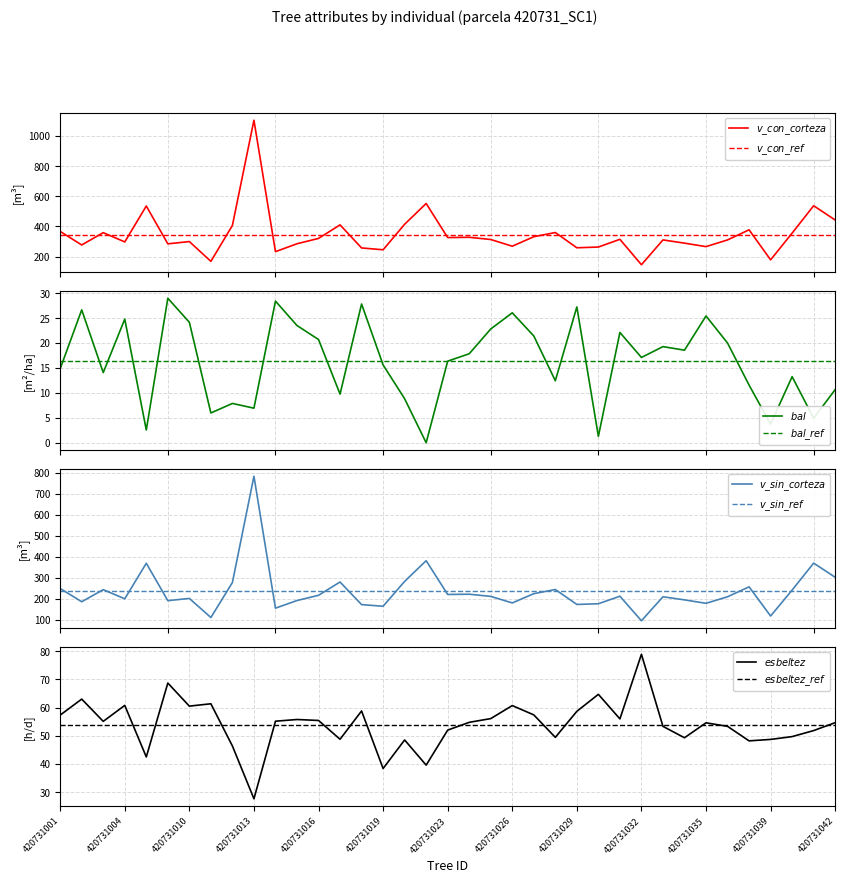

Reading left to right, transcribe all the data shown in this chart.

bal: 14.8	26.6	14.1	24.8	2.5	29.0	24.1	6.0	7.9	6.9	28.4	23.5	20.7	9.8	27.8	15.6	8.8	0.0	16.4	17.8	22.8	26.1	21.4	12.4	27.2	1.3	22.1	17.1	19.3	18.6	25.4	20.0	11.6	3.8	13.2	4.9	10.7
esbeltez: 57.4	63.0	55.1	60.8	42.5	68.7	60.5	61.4	46.4	27.6	55.2	55.8	55.5	48.8	58.8	38.4	48.5	39.6	52.0	54.8	56.1	60.7	57.4	49.5	58.7	64.7	56.0	79.0	53.4	49.3	54.6	53.4	48.2	48.7	49.7	51.9	54.7
v_con_corteza: 366.4	276.7	358.4	296.8	535.0	284.3	299.2	168.1	406.3	1103.7	232.4	284.7	320.2	409.9	257.0	244.8	414.0	551.7	325.7	327.5	312.9	268.5	331.3	359.2	258.1	263.0	314.1	145.7	310.2	288.8	265.7	310.2	377.2	178.1	355.4	536.8	442.1
v_sin_corteza: 249.1	186.3	243.6	200.3	369.2	191.4	202.0	111.4	277.6	782.4	155.8	192.0	216.8	280.1	172.7	164.8	283.0	381.3	220.8	222.0	211.7	180.7	224.5	244.4	173.4	176.7	212.5	95.9	209.9	195.1	178.8	209.9	257.1	118.4	241.7	369.8	302.6